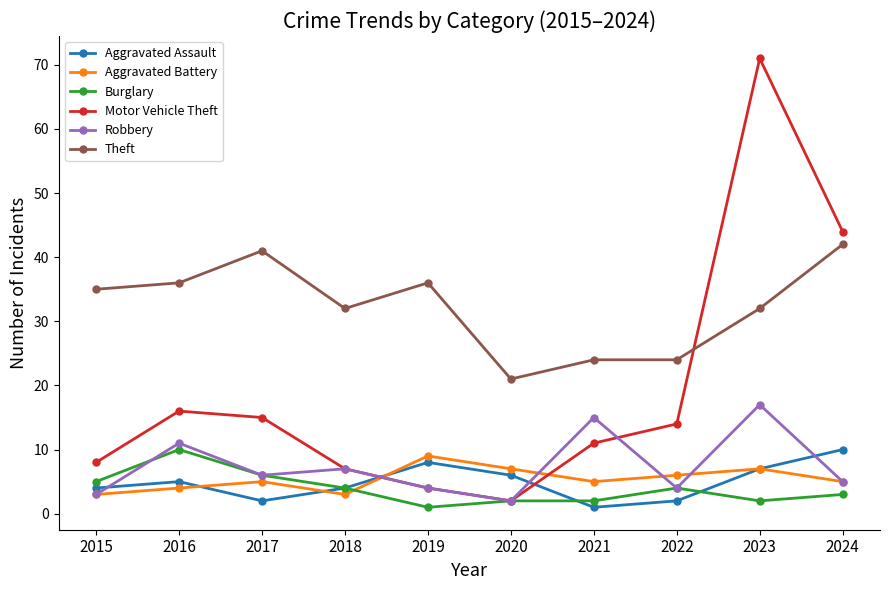

At which category does Motor Vehicle Theft reach its first local peak?

2016